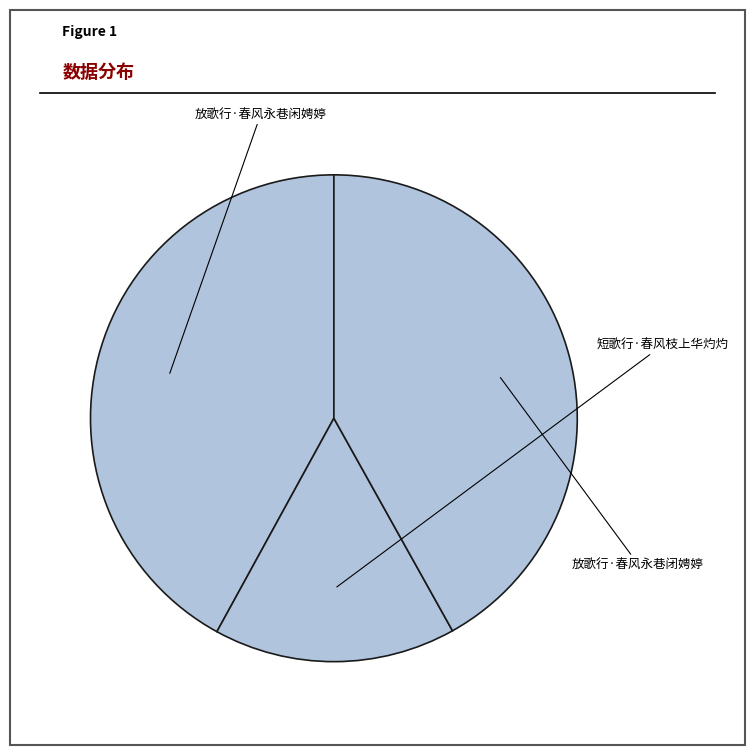

Does 短歌行·春风枝上华灼灼 represent more than half of the total?

No